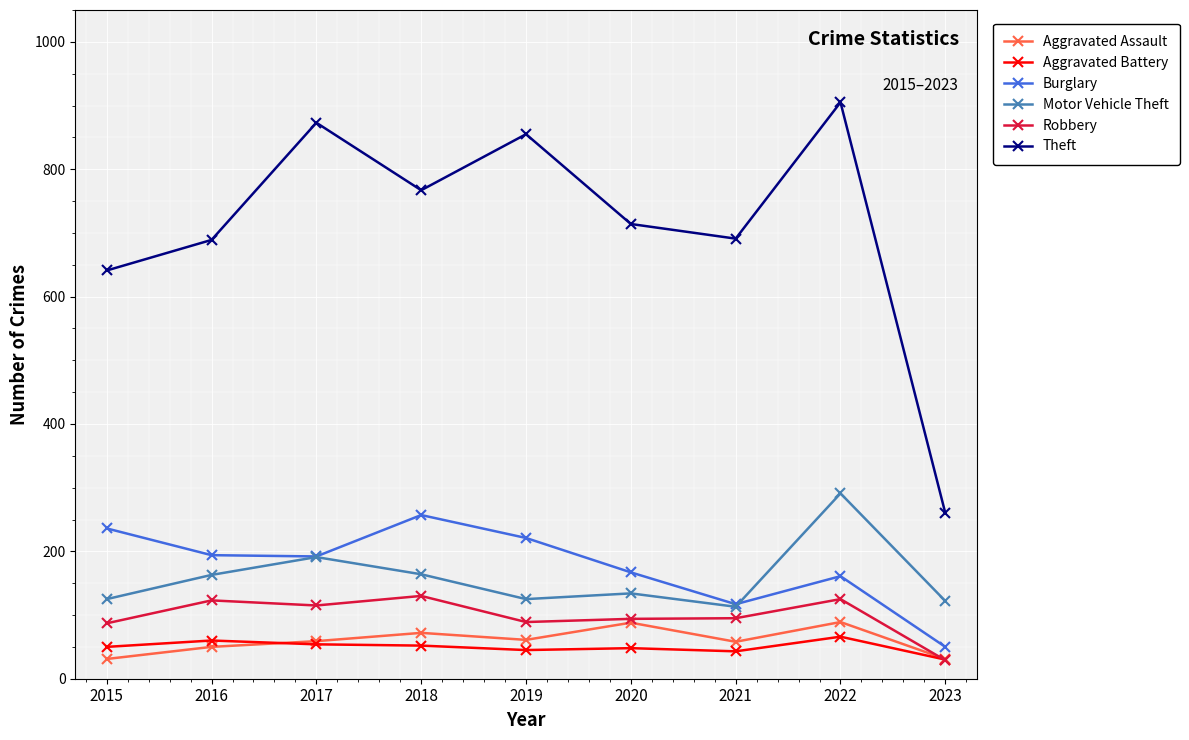

What is the sum of the Robbery values at 2016 and 2022?

248